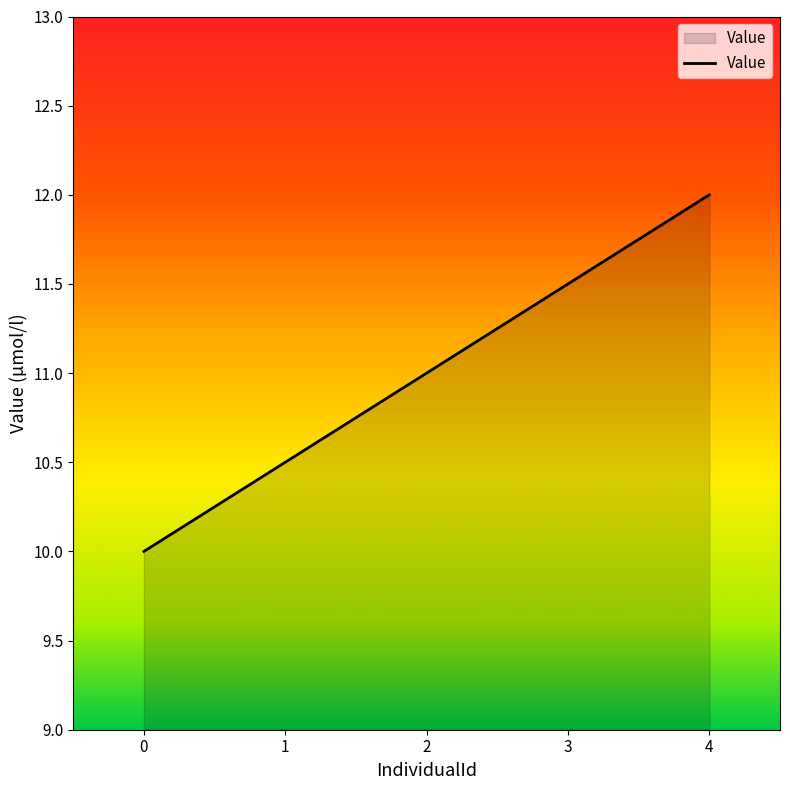

Rank the categories by value from lowest to highest.

0, 2, 4